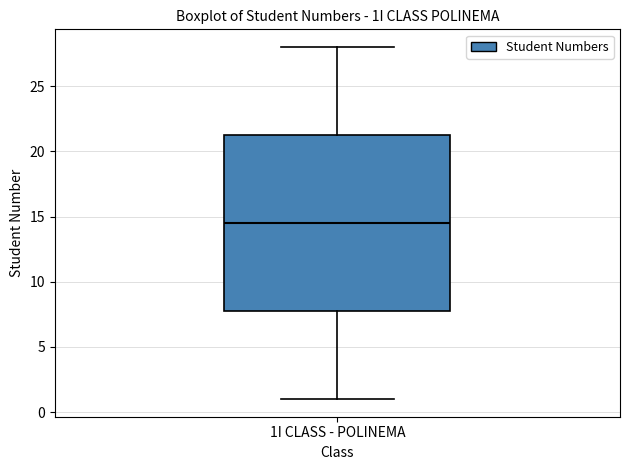

Where is the lower edge of the box for 1I CLASS - POLINEMA on the y-axis? The values are not printed on the chart, so give them approximately, as read against the axis.

8.0